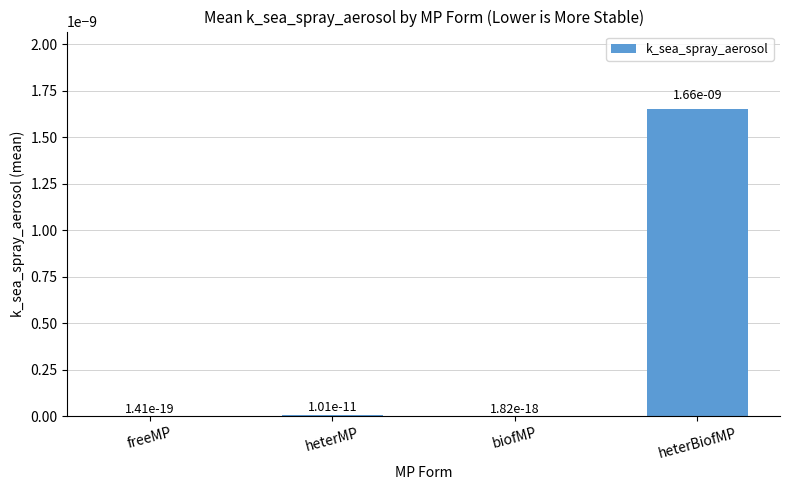

The chart shows a value of 0.0 at heterBiofMP. True or false?

True